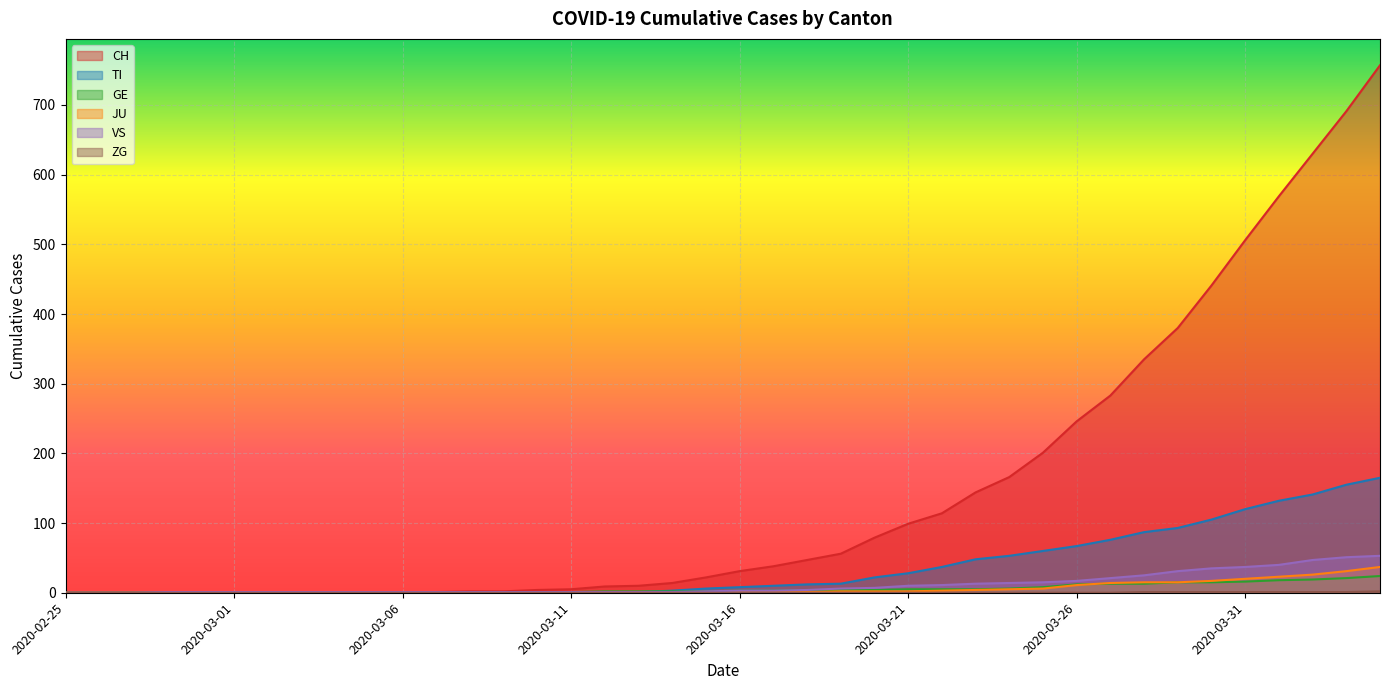

Reading left to right, what are all the values shown in this chart?

CH: 2020-02-25=0	2020-02-26=0	2020-02-27=0	2020-02-28=0	2020-02-29=0	2020-03-01=0	2020-03-02=0	2020-03-03=0	2020-03-04=0	2020-03-05=0	2020-03-06=1	2020-03-07=1	2020-03-08=2	2020-03-09=2	2020-03-10=4	2020-03-11=5	2020-03-12=9	2020-03-13=10	2020-03-14=14	2020-03-15=22	2020-03-16=31	2020-03-17=38	2020-03-18=47	2020-03-19=56	2020-03-20=79	2020-03-21=99	2020-03-22=114	2020-03-23=144	2020-03-24=166	2020-03-25=201	2020-03-26=246	2020-03-27=283	2020-03-28=335	2020-03-29=380	2020-03-30=441	2020-03-31=506	2020-04-01=569	2020-04-02=630	2020-04-03=691	2020-04-04=757
TI: 2020-02-25=0	2020-02-26=0	2020-02-27=0	2020-02-28=0	2020-02-29=0	2020-03-01=0	2020-03-02=0	2020-03-03=0	2020-03-04=0	2020-03-05=0	2020-03-06=0	2020-03-07=0	2020-03-08=0	2020-03-09=0	2020-03-10=1	2020-03-11=1	2020-03-12=1	2020-03-13=1	2020-03-14=3	2020-03-15=6	2020-03-16=8	2020-03-17=10	2020-03-18=12	2020-03-19=13	2020-03-20=22	2020-03-21=28	2020-03-22=37	2020-03-23=48	2020-03-24=53	2020-03-25=60	2020-03-26=67	2020-03-27=76	2020-03-28=87	2020-03-29=93	2020-03-30=105	2020-03-31=120	2020-04-01=132	2020-04-02=141	2020-04-03=155	2020-04-04=165
GE: 2020-02-25=0	2020-02-26=0	2020-02-27=0	2020-02-28=0	2020-02-29=0	2020-03-01=0	2020-03-02=0	2020-03-03=0	2020-03-04=0	2020-03-05=0	2020-03-06=0	2020-03-07=0	2020-03-08=0	2020-03-09=0	2020-03-10=1	2020-03-11=1	2020-03-12=2	2020-03-13=2	2020-03-14=2	2020-03-15=2	2020-03-16=3	2020-03-17=3	2020-03-18=4	2020-03-19=4	2020-03-20=4	2020-03-21=5	2020-03-22=5	2020-03-23=5	2020-03-24=6	2020-03-25=8	2020-03-26=12	2020-03-27=13	2020-03-28=13	2020-03-29=15	2020-03-30=15	2020-03-31=16	2020-04-01=18	2020-04-02=19	2020-04-03=21	2020-04-04=24
JU: 2020-02-25=0	2020-02-26=0	2020-02-27=0	2020-02-28=0	2020-02-29=0	2020-03-01=0	2020-03-02=0	2020-03-03=0	2020-03-04=0	2020-03-05=0	2020-03-06=0	2020-03-07=0	2020-03-08=0	2020-03-09=0	2020-03-10=0	2020-03-11=0	2020-03-12=0	2020-03-13=0	2020-03-14=1	2020-03-15=1	2020-03-16=1	2020-03-17=1	2020-03-18=1	2020-03-19=2	2020-03-20=2	2020-03-21=2	2020-03-22=3	2020-03-23=4	2020-03-24=5	2020-03-25=6	2020-03-26=11	2020-03-27=14	2020-03-28=15	2020-03-29=15	2020-03-30=17	2020-03-31=20	2020-04-01=23	2020-04-02=26	2020-04-03=31	2020-04-04=37
VS: 2020-02-25=0	2020-02-26=0	2020-02-27=0	2020-02-28=1	2020-02-29=1	2020-03-01=1	2020-03-02=1	2020-03-03=1	2020-03-04=1	2020-03-05=1	2020-03-06=1	2020-03-07=1	2020-03-08=1	2020-03-09=1	2020-03-10=1	2020-03-11=1	2020-03-12=1	2020-03-13=1	2020-03-14=1	2020-03-15=2	2020-03-16=3	2020-03-17=3	2020-03-18=4	2020-03-19=6	2020-03-20=7	2020-03-21=10	2020-03-22=11	2020-03-23=13	2020-03-24=14	2020-03-25=15	2020-03-26=17	2020-03-27=21	2020-03-28=25	2020-03-29=31	2020-03-30=35	2020-03-31=37	2020-04-01=40	2020-04-02=47	2020-04-03=51	2020-04-04=53
ZG: 2020-02-25=0	2020-02-26=0	2020-02-27=0	2020-02-28=0	2020-02-29=0	2020-03-01=0	2020-03-02=0	2020-03-03=0	2020-03-04=0	2020-03-05=0	2020-03-06=0	2020-03-07=0	2020-03-08=0	2020-03-09=0	2020-03-10=0	2020-03-11=0	2020-03-12=0	2020-03-13=0	2020-03-14=0	2020-03-15=0	2020-03-16=0	2020-03-17=0	2020-03-18=0	2020-03-19=0	2020-03-20=0	2020-03-21=0	2020-03-22=0	2020-03-23=0	2020-03-24=0	2020-03-25=0	2020-03-26=0	2020-03-27=0	2020-03-28=1	2020-03-29=1	2020-03-30=1	2020-03-31=1	2020-04-01=1	2020-04-02=1	2020-04-03=1	2020-04-04=2